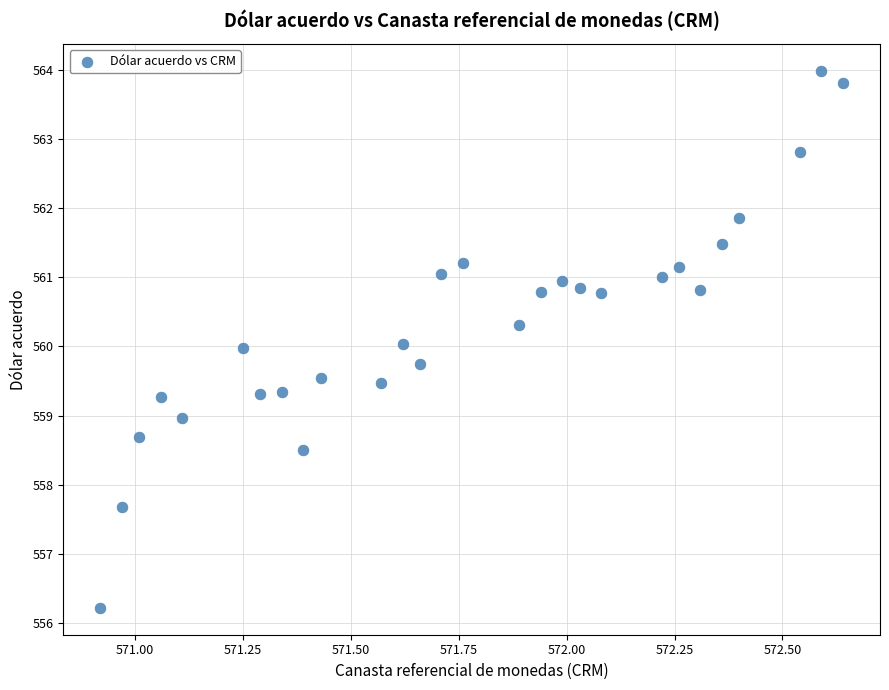

What is the range of X values (max minus min)?

1.7